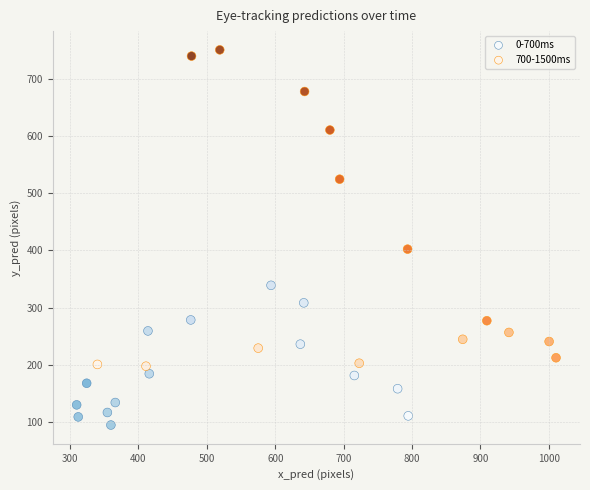

Which series reaches the maximum Y coordinate?

700-1500ms